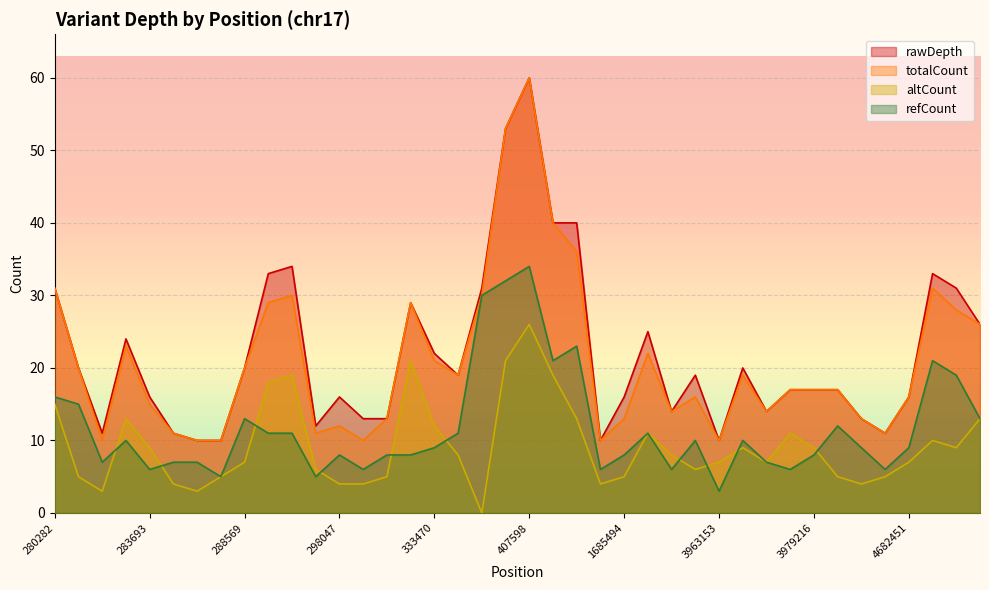

Rank the series at 288569 from highest to lowest value.

rawDepth, totalCount, refCount, altCount